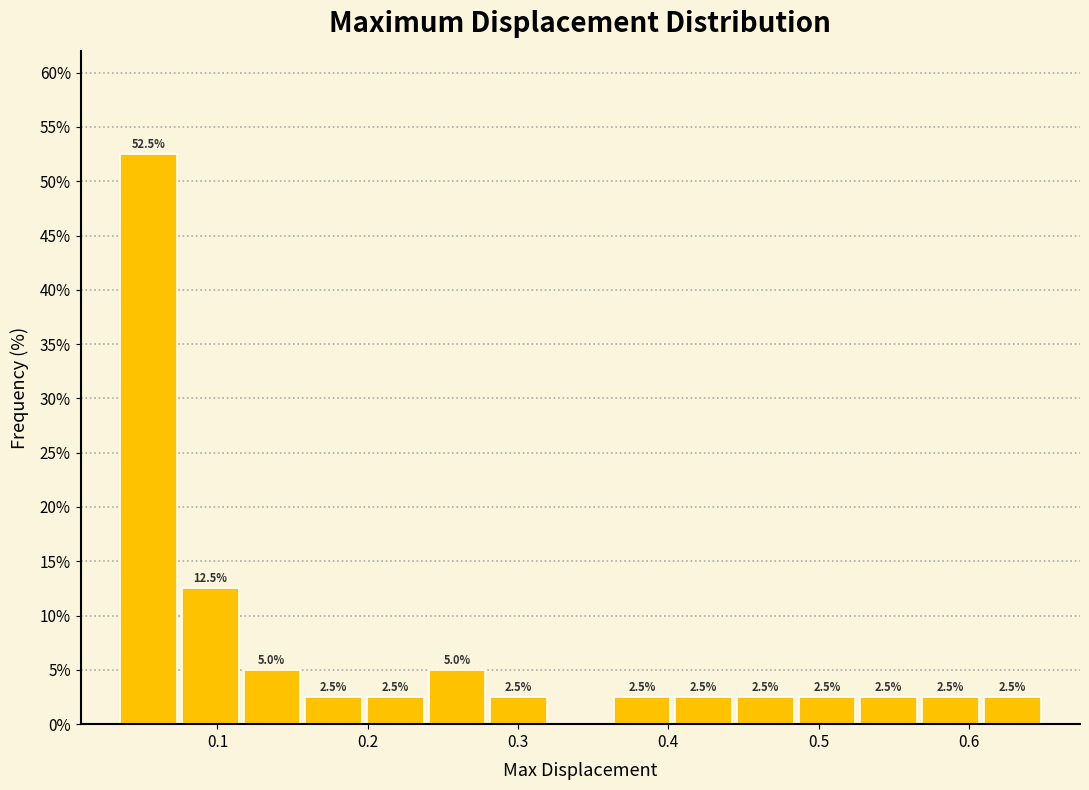

Over which range of the x-axis is the bar tallest?

0.03 to 0.07